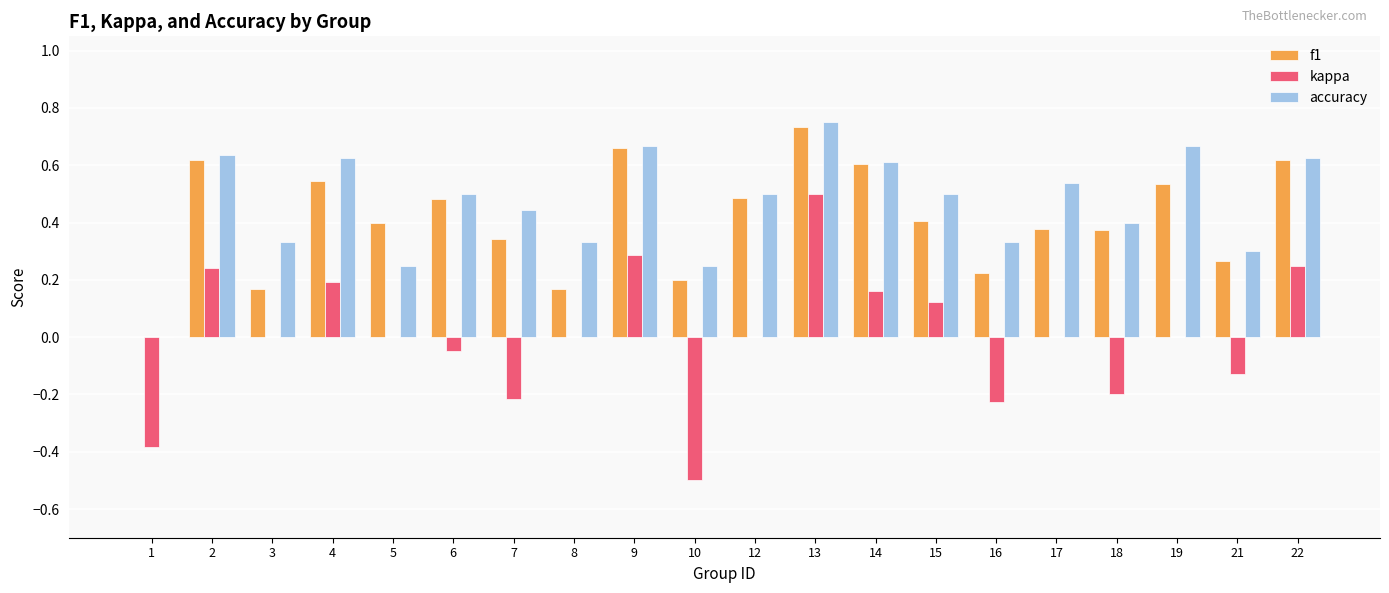

How many data points does each series have?

20